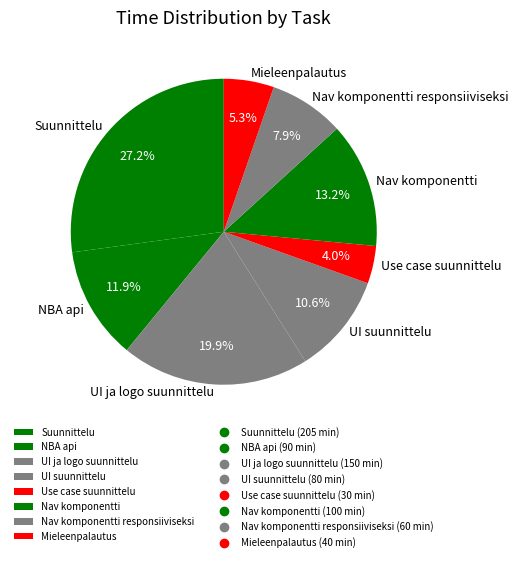

To the nearest percent, what is the difference between the largest and smallest slice percentages?

23%